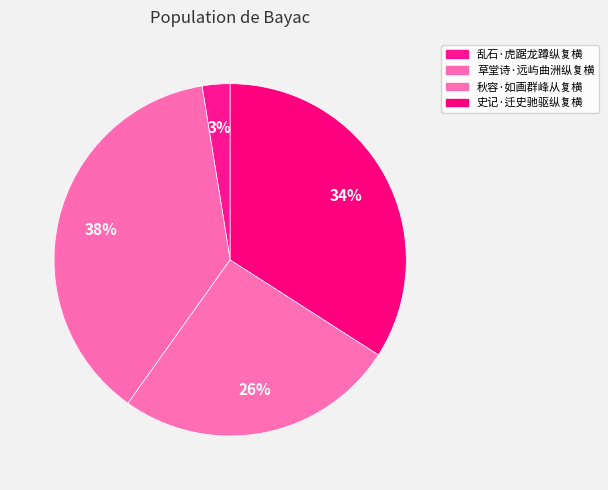

Count the number of slices in the pie.

4